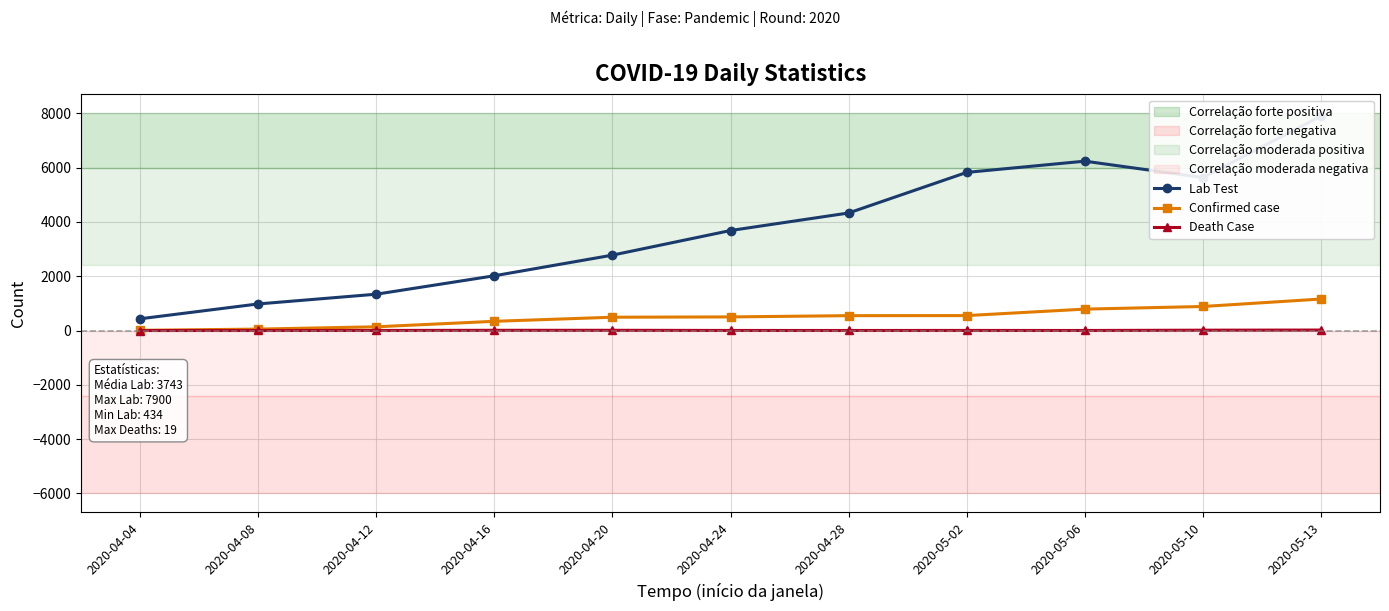

What is the label of the 6th point from the left?

2020-04-24